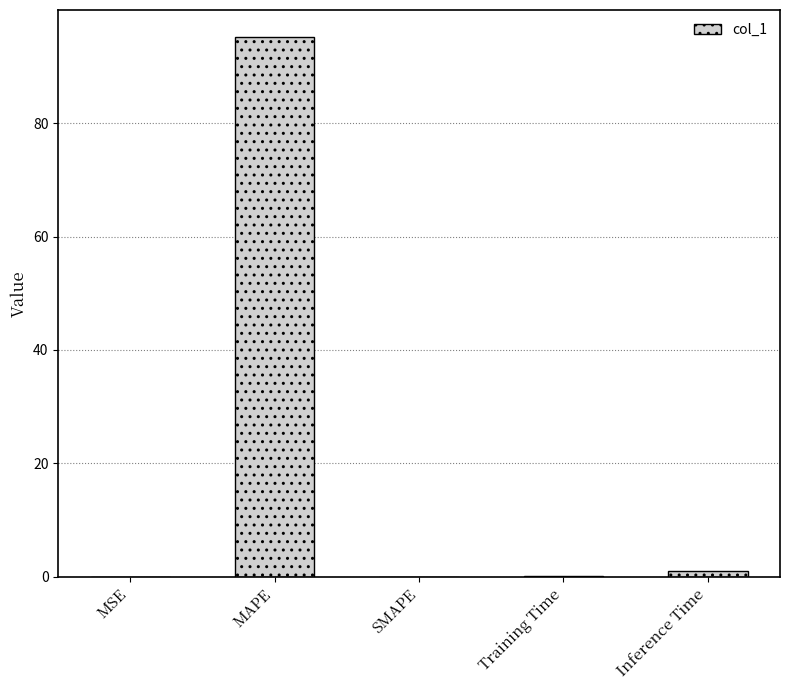

The chart shows a value of 0.2 at Training Time. True or false?

True